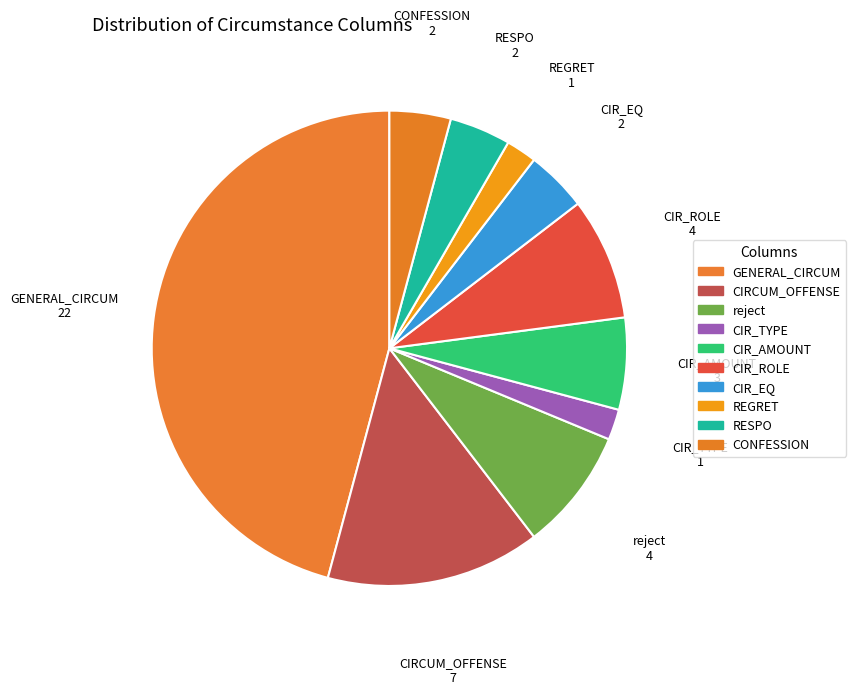

How many slices are in this pie chart?

10